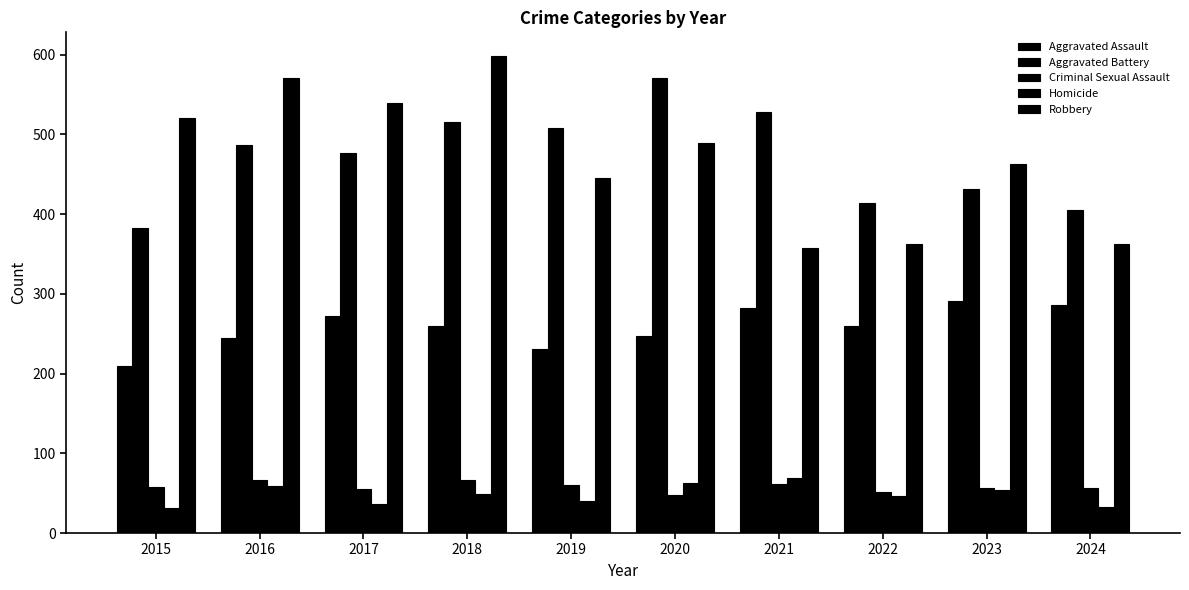

List the labels in order of Aggravated Assault value, largest first.

2023, 2024, 2021, 2017, 2018, 2022, 2020, 2016, 2019, 2015